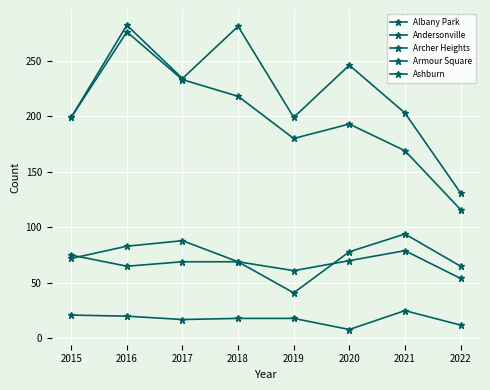

How many lines are shown in the chart?

5